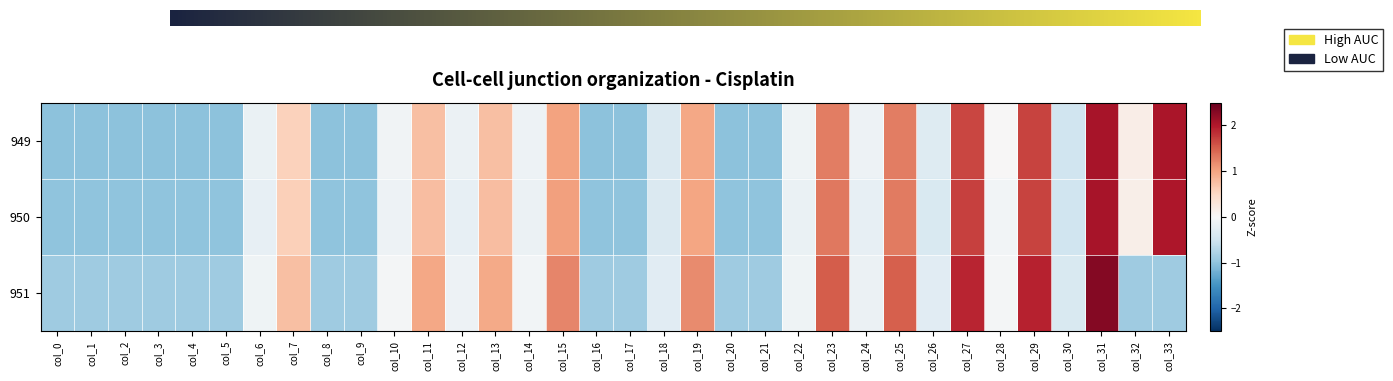

What is the sum of the 951 values at col_3 and col_16?

-1.8